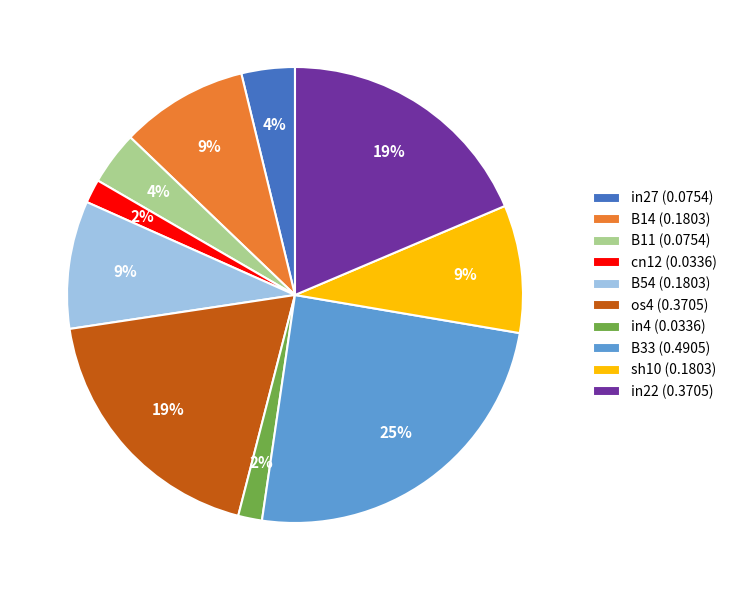

Is the sum of B33 (0.4905) and B11 (0.0754) greater than half?

No